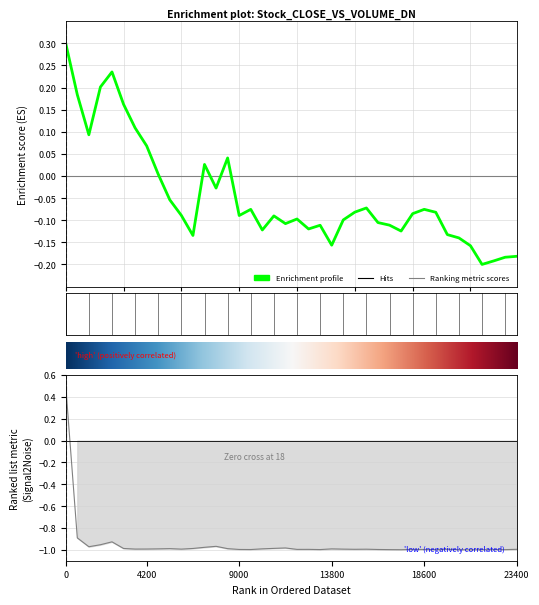

In Close, how many points are lower than both neighbors (excluding endpoints)?

10